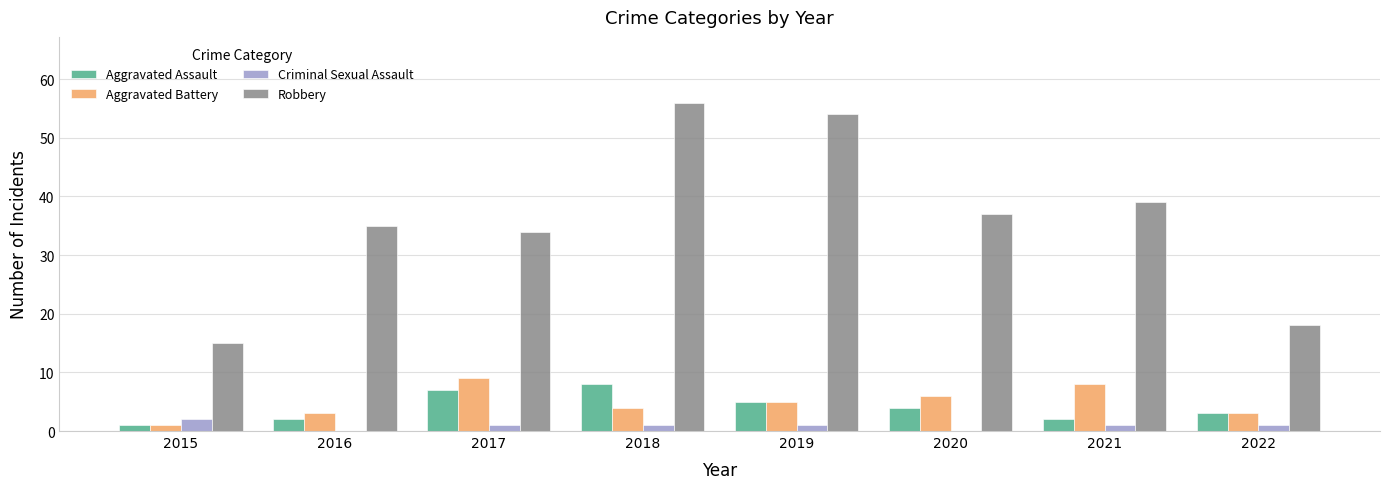

Read the Robbery value at 2022, to the nearest 5.

20